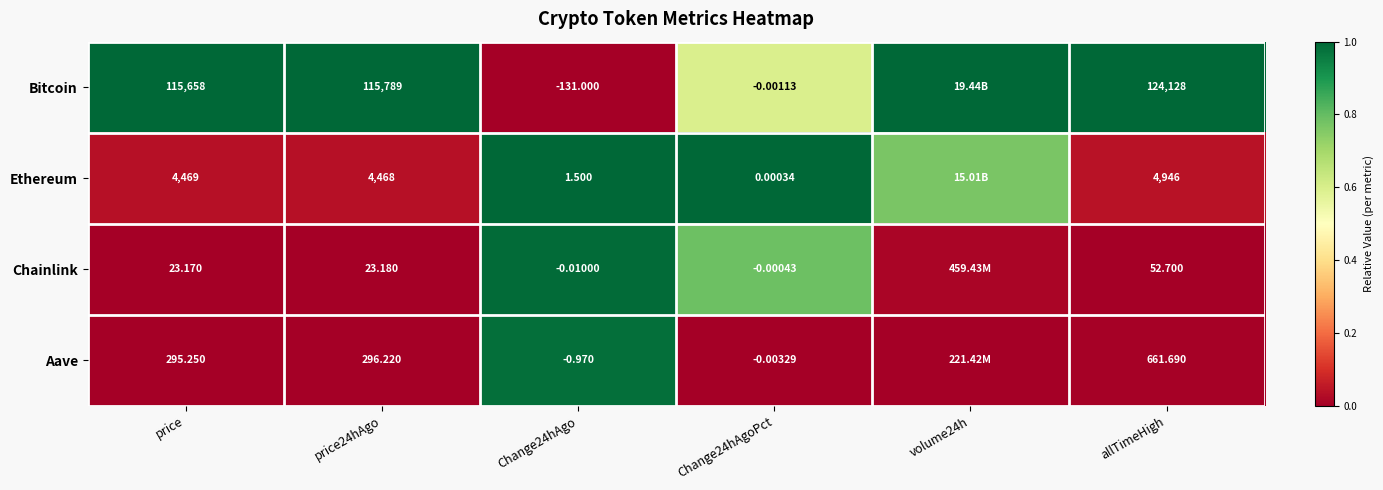

At price24hAgo, list the series in order from smallest to largest.

Chainlink, Aave, Ethereum, Bitcoin